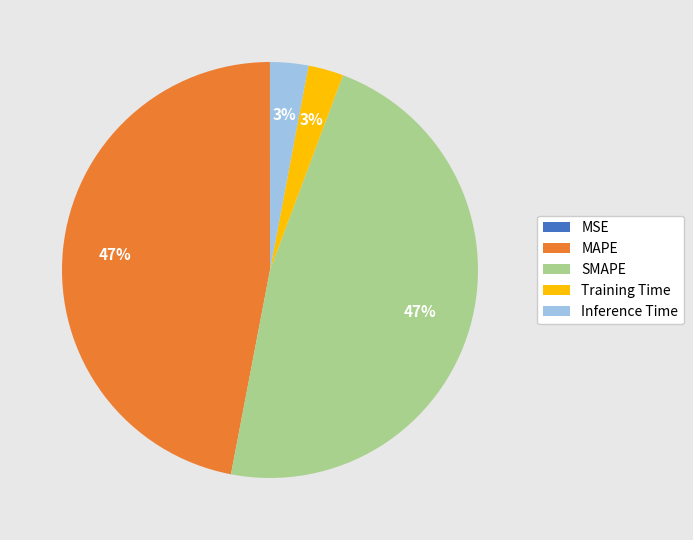

To the nearest percent, what is the combined percentage of Training Time and SMAPE?

50%